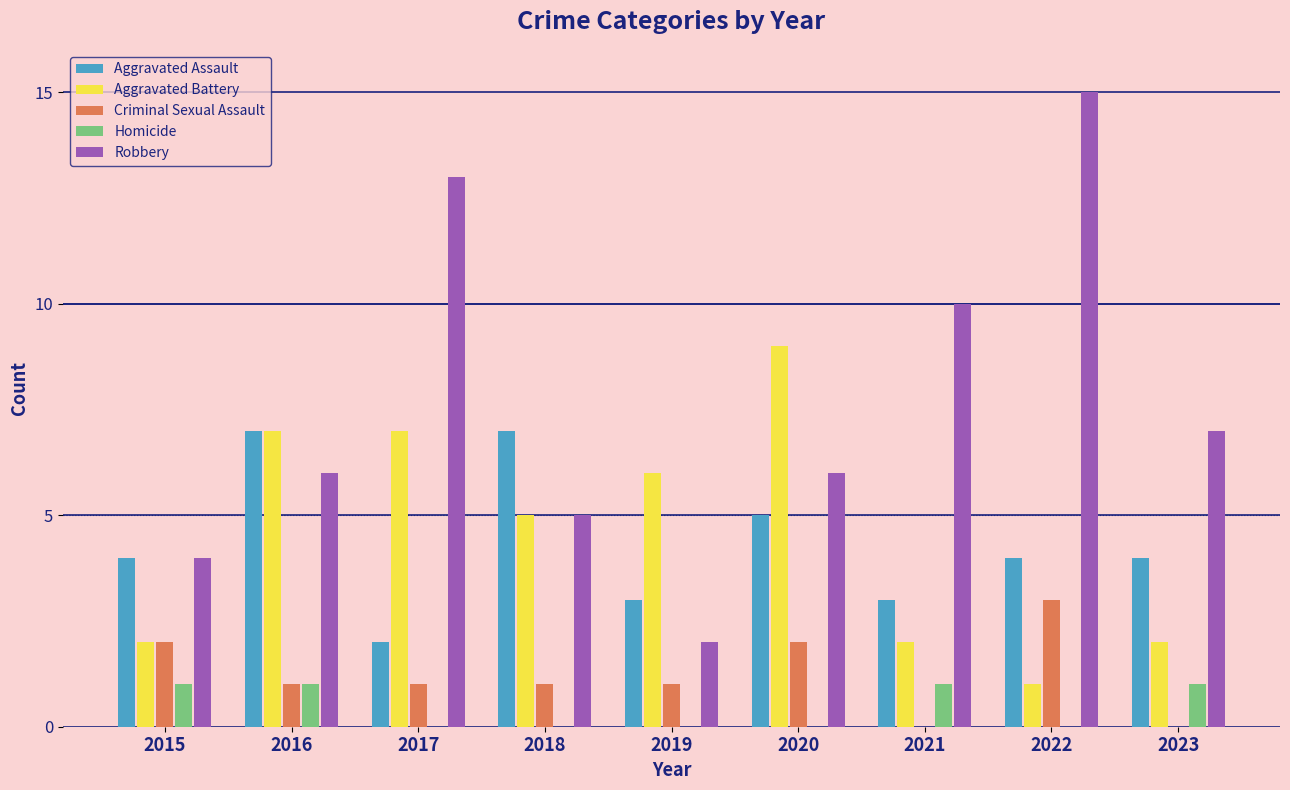

The value of Homicide at 2015 is 0. True or false?

False